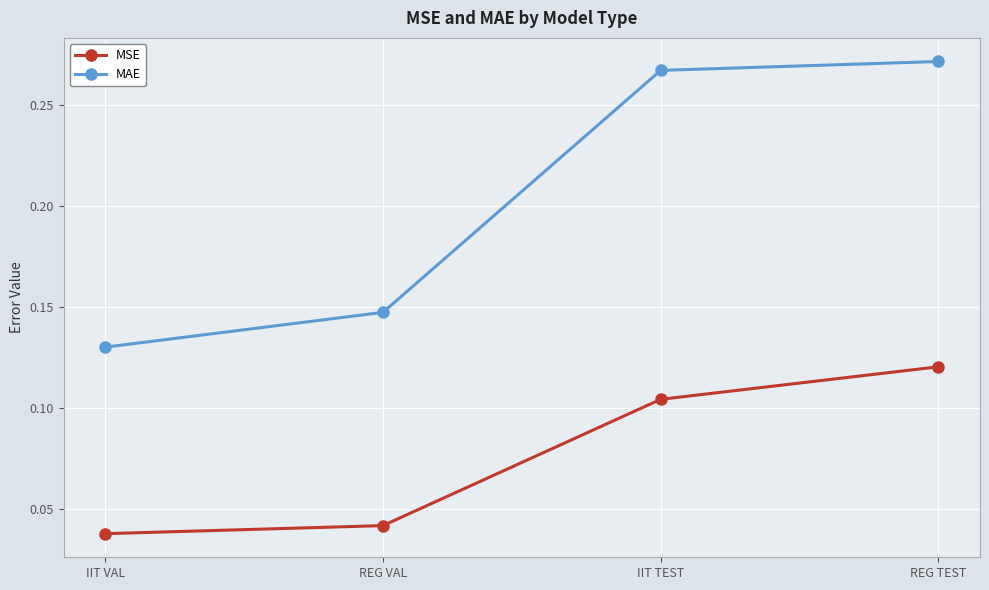

What is the label of the 4th point from the right?

IIT VAL